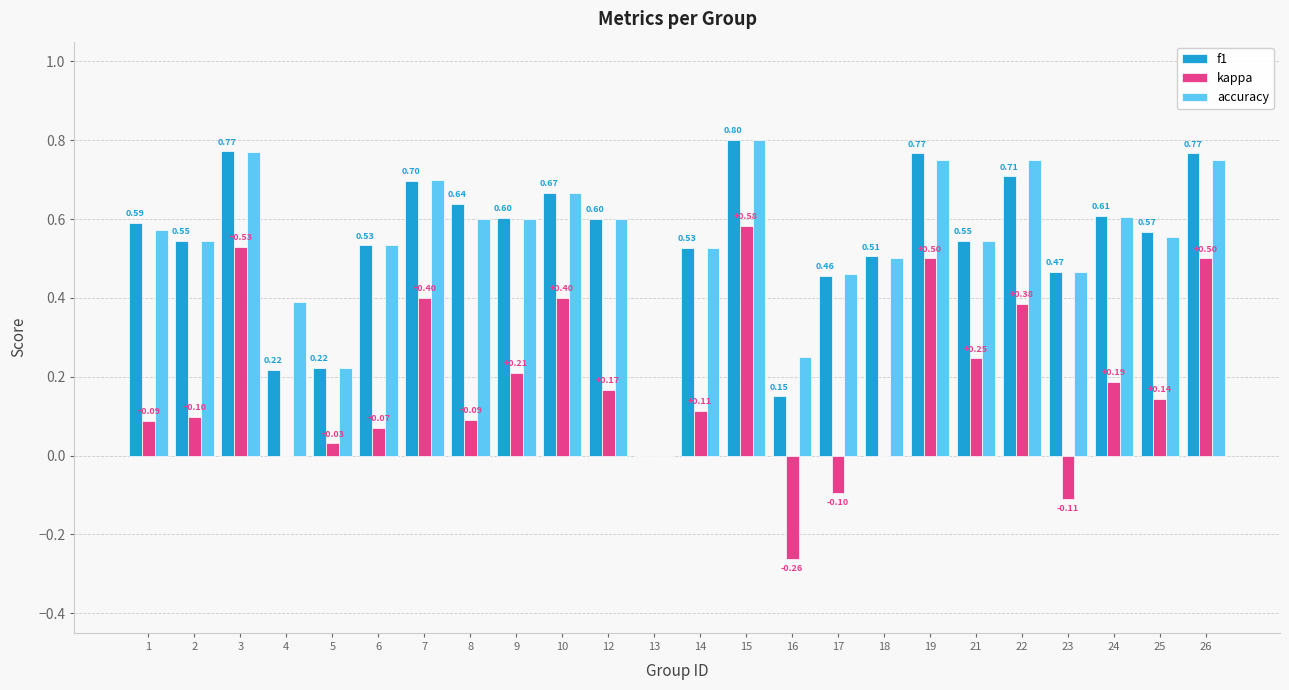

How many groups of bars are there?

24